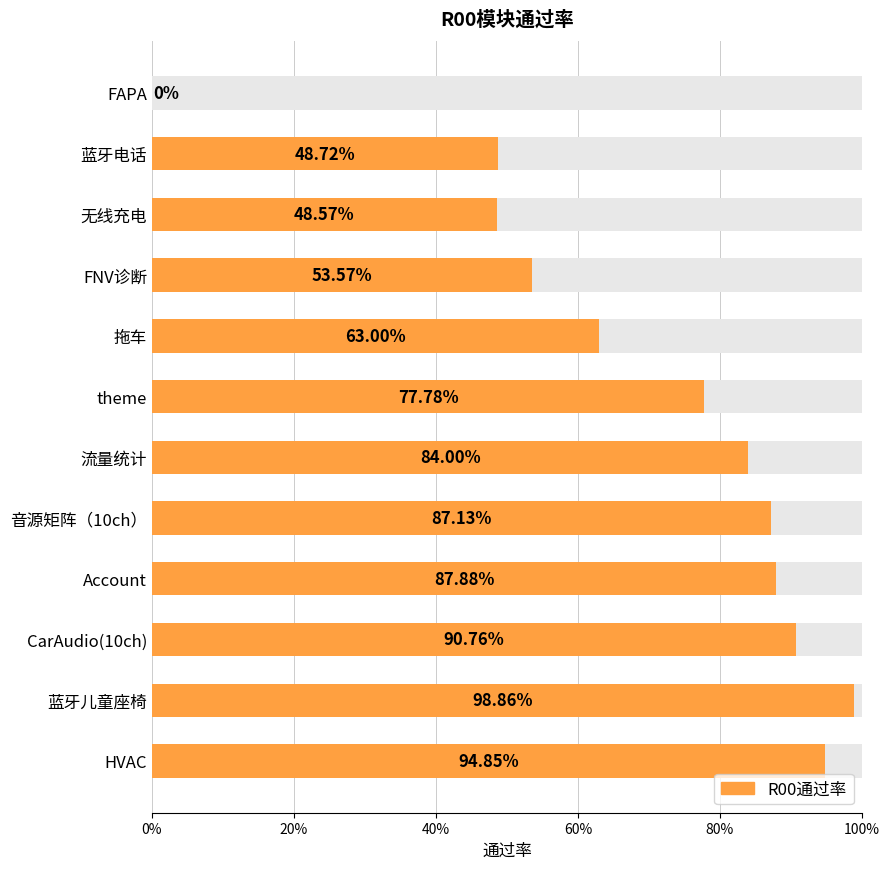

The value at HVAC is 0.9. True or false?

True